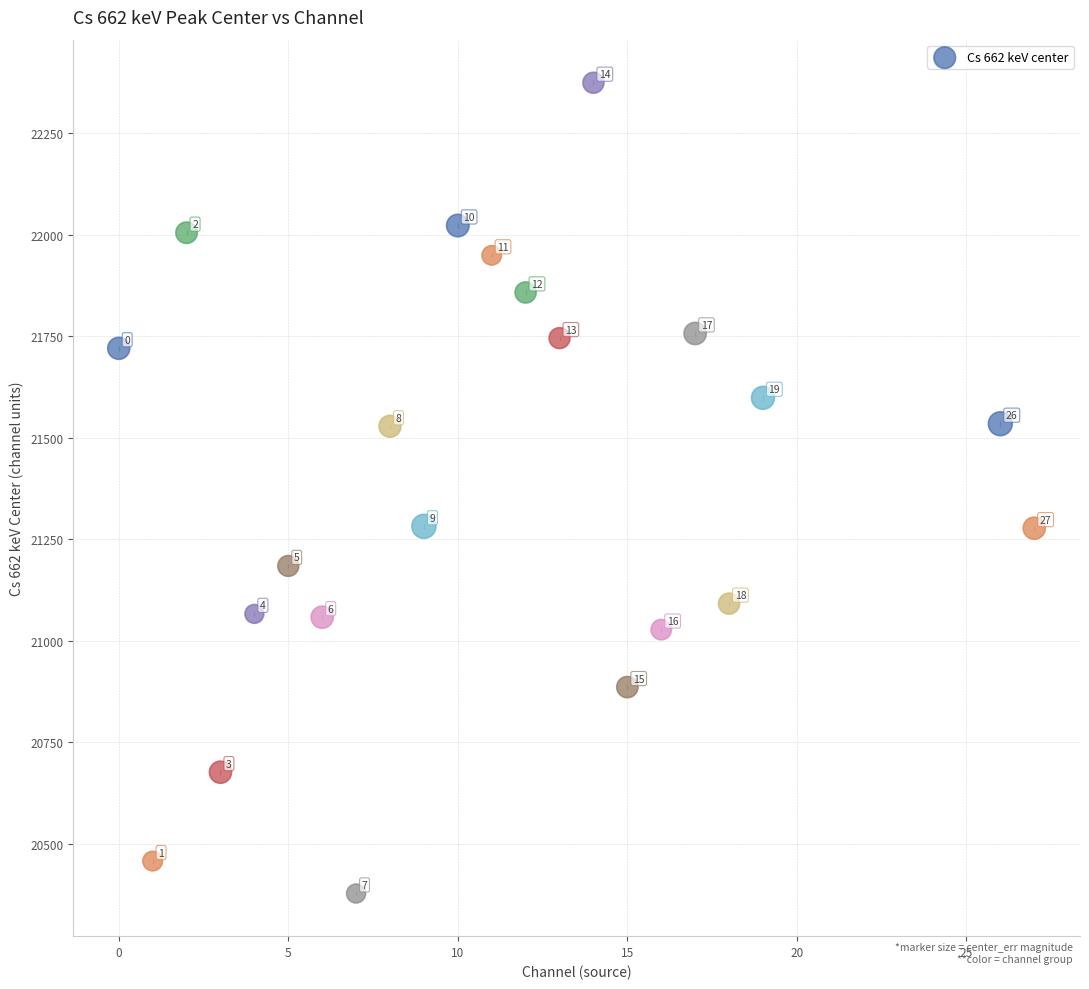

What is the range of Y values (max minus min)?

1997.1